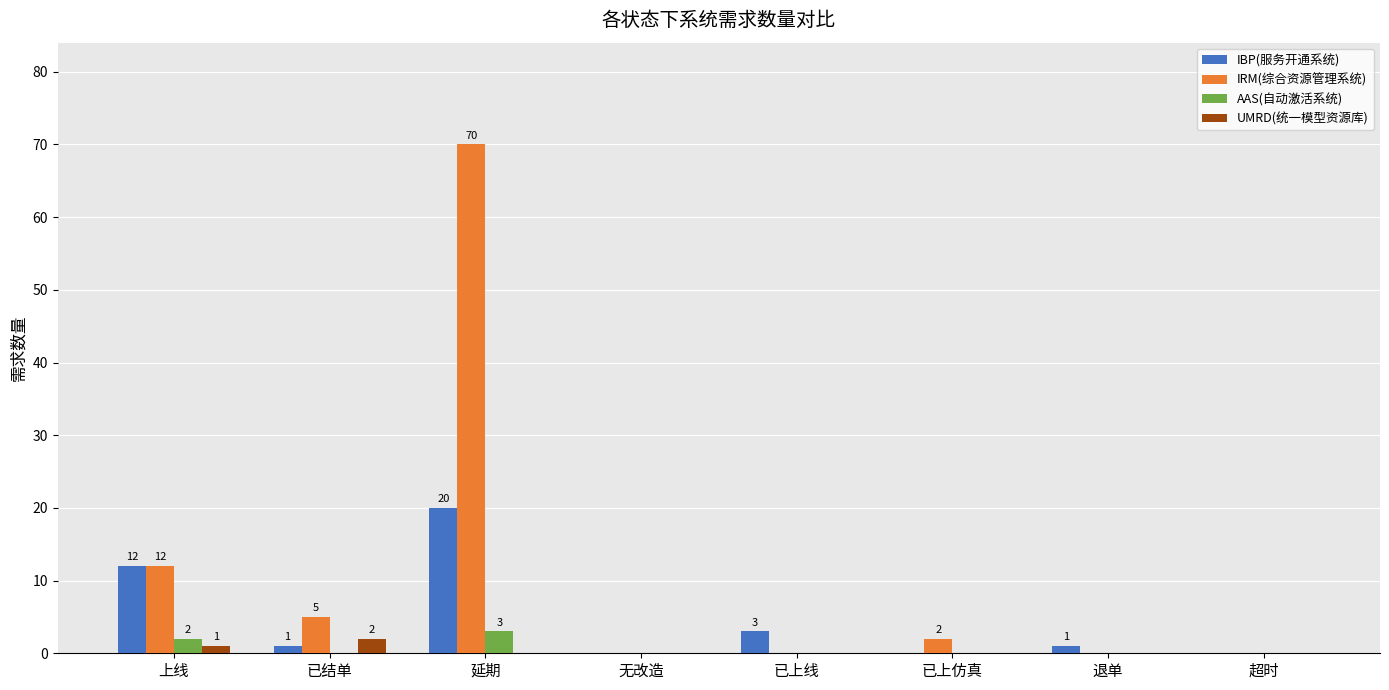

True or false: IRM(综合资源管理系统) has a value of 0 at 超时.

True